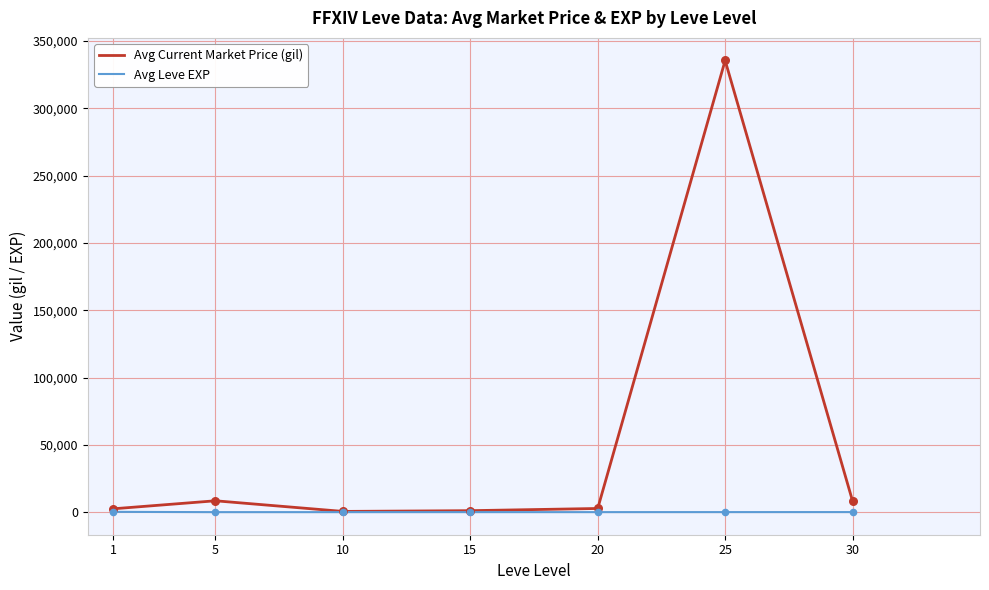

What is the maximum value shown in the chart?

335571.7